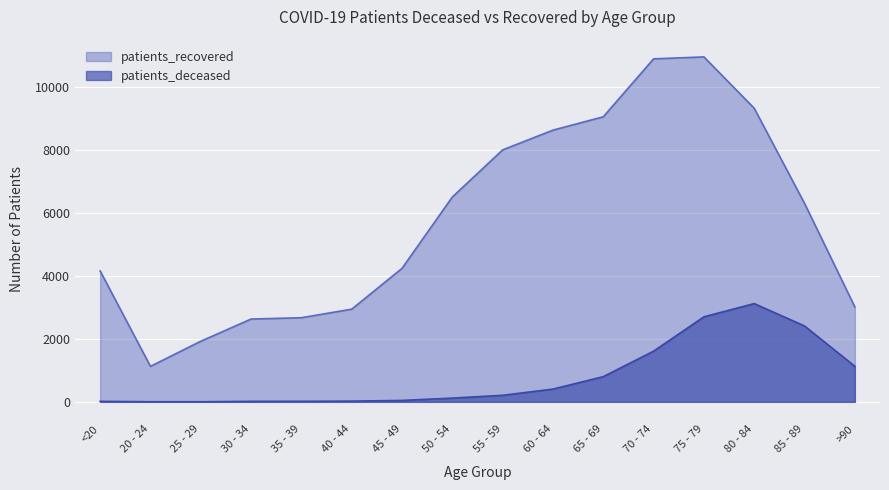

Where is the first local maximum for patients_recovered?

75 - 79